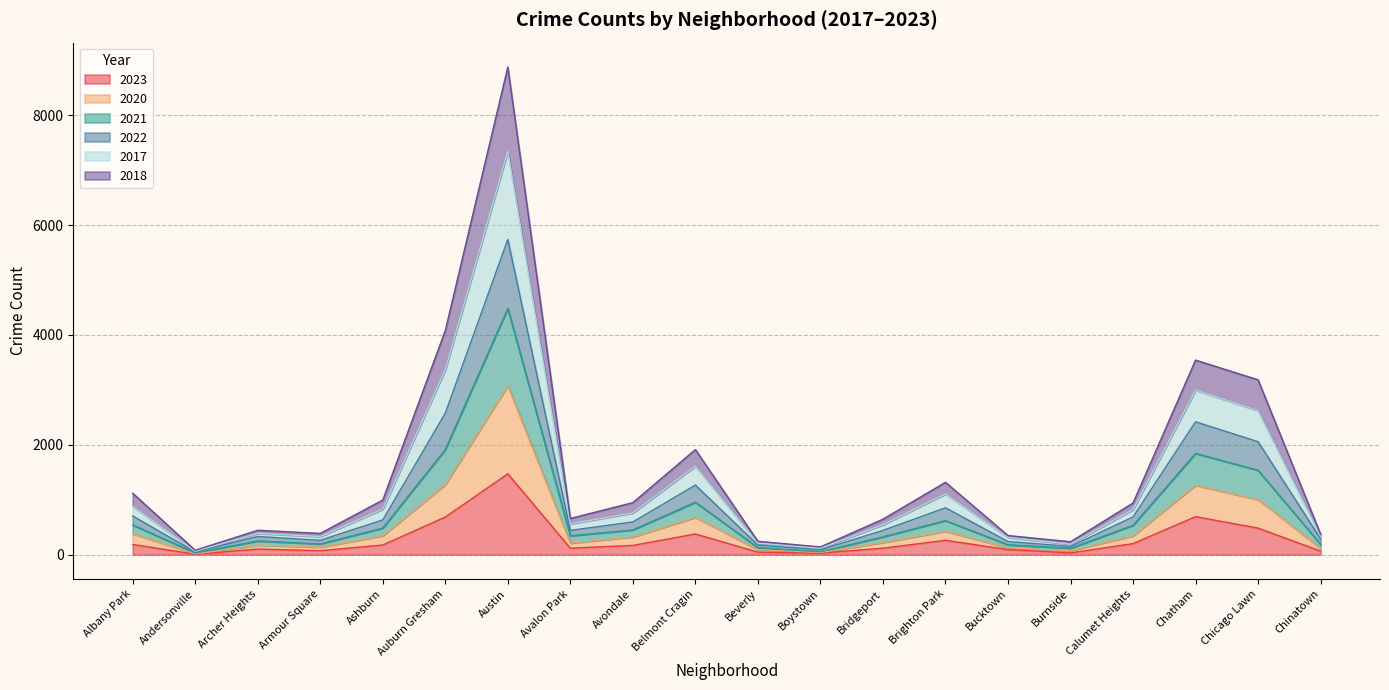

At which category is the sum across all series the highest?

Austin